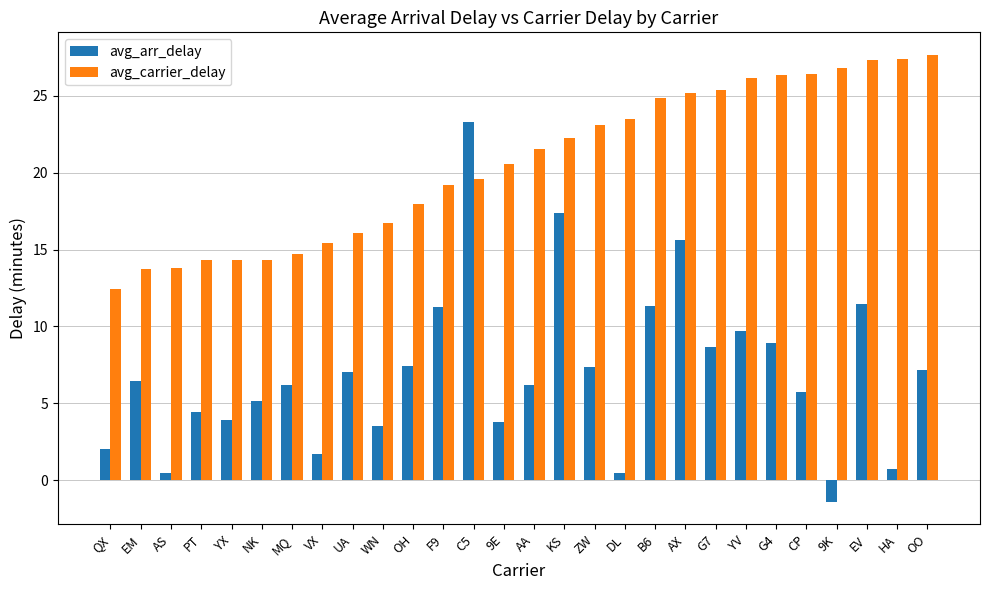

What is the difference between the highest and lowest values at G7?

16.8